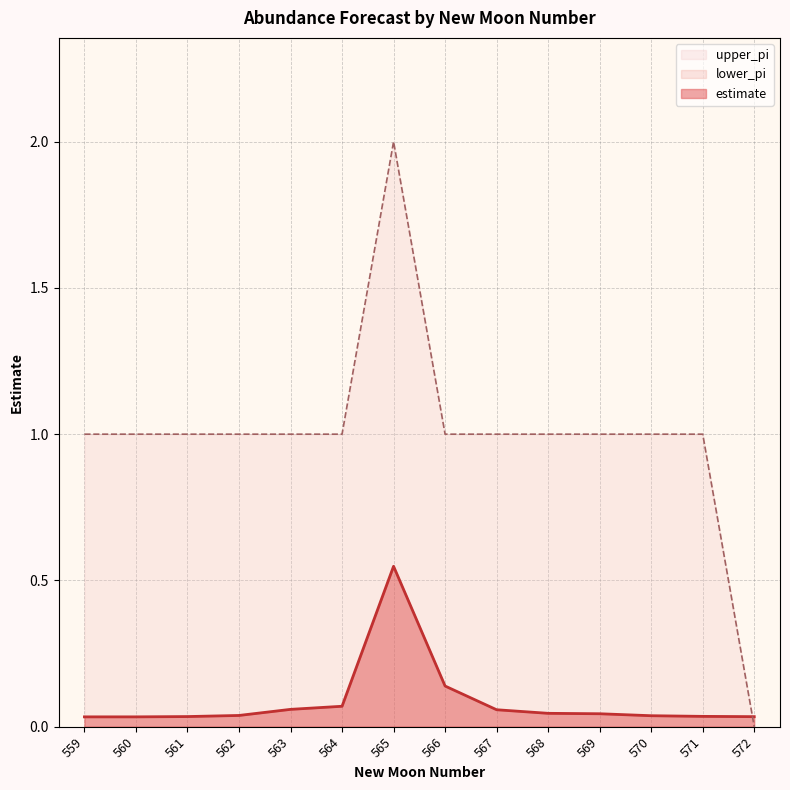

What is the greatest value displayed?

2.0